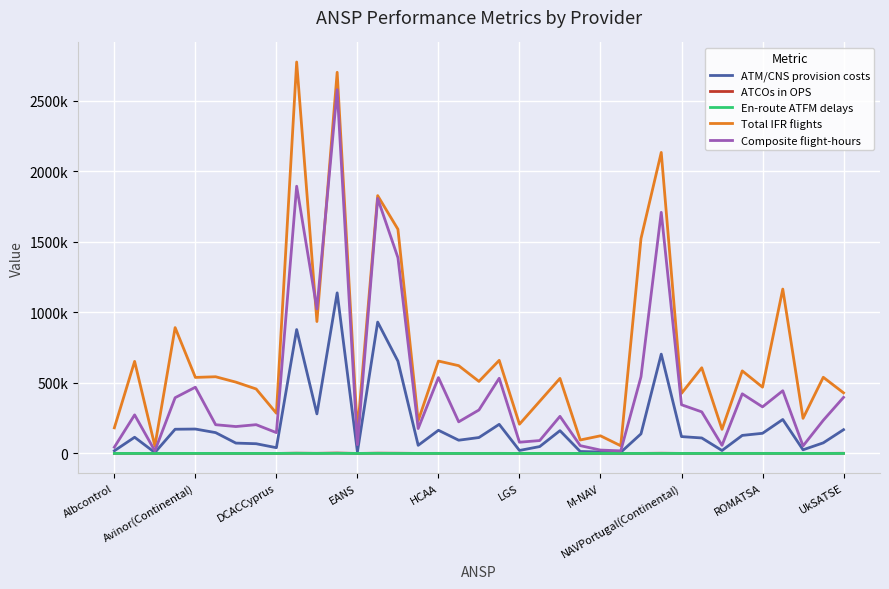

At which category is the sum across all series the highest?

11